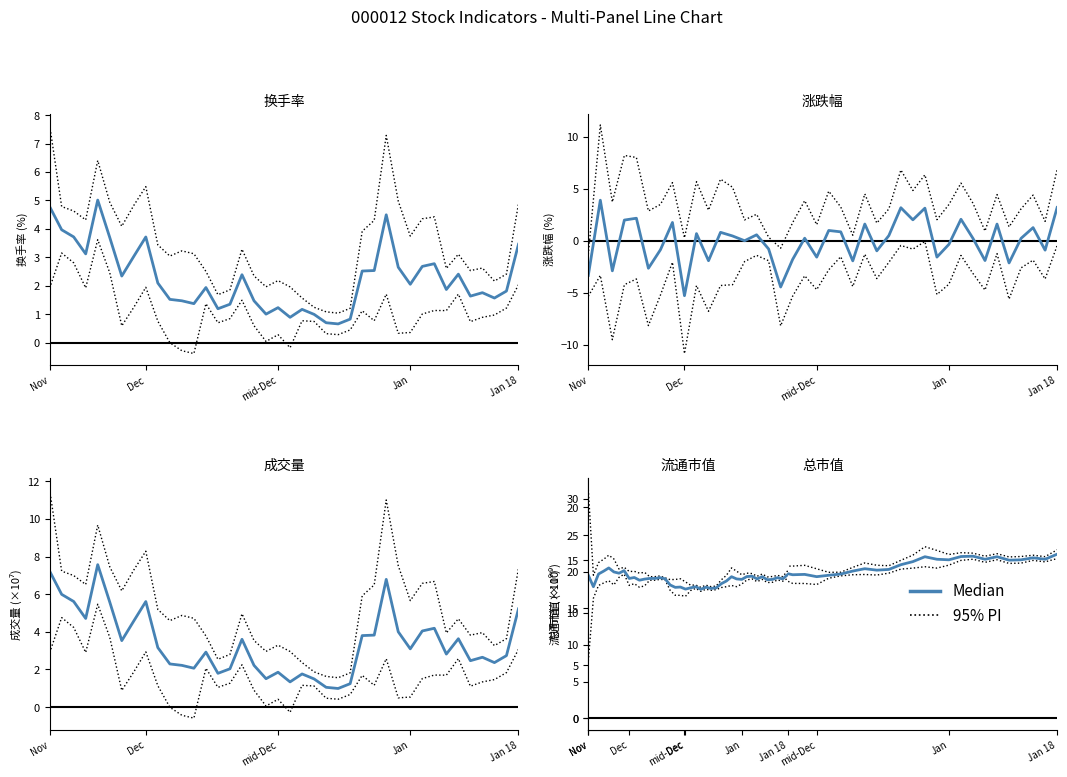

What is the difference between the highest and lowest values at 28?

0.8